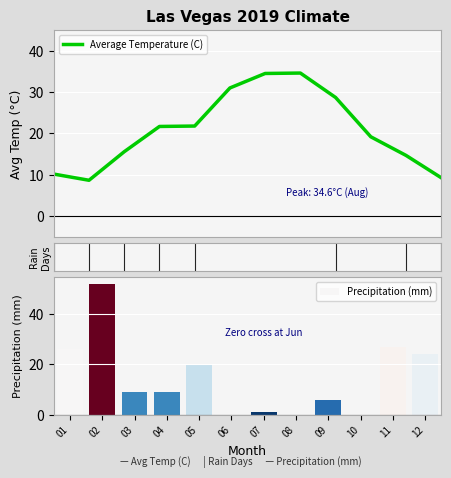

At which category is the sum across all series the highest?

02